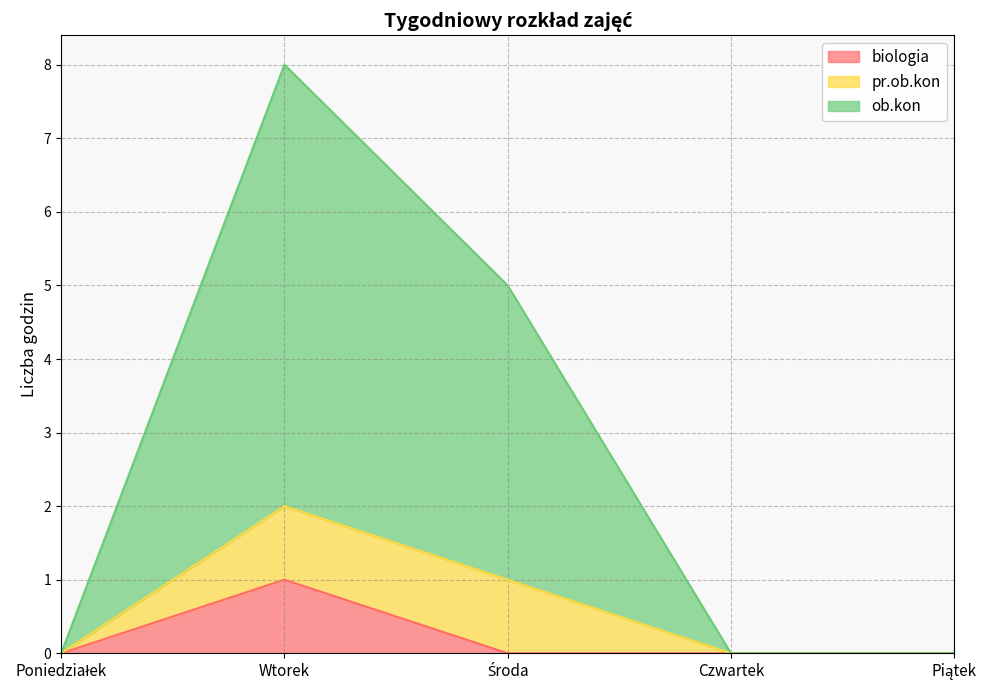

At which category is the sum across all series the highest?

Wtorek